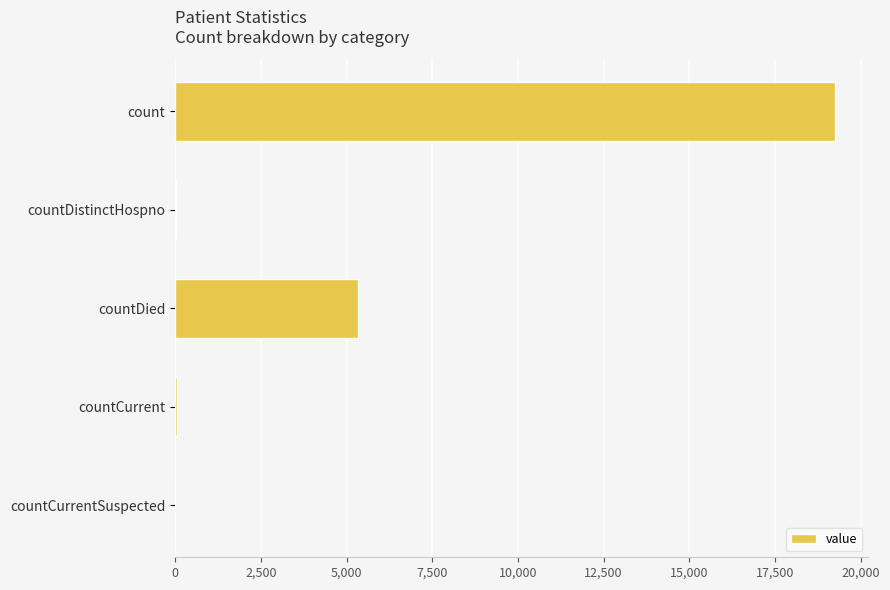

What is the sum of all values?

24652